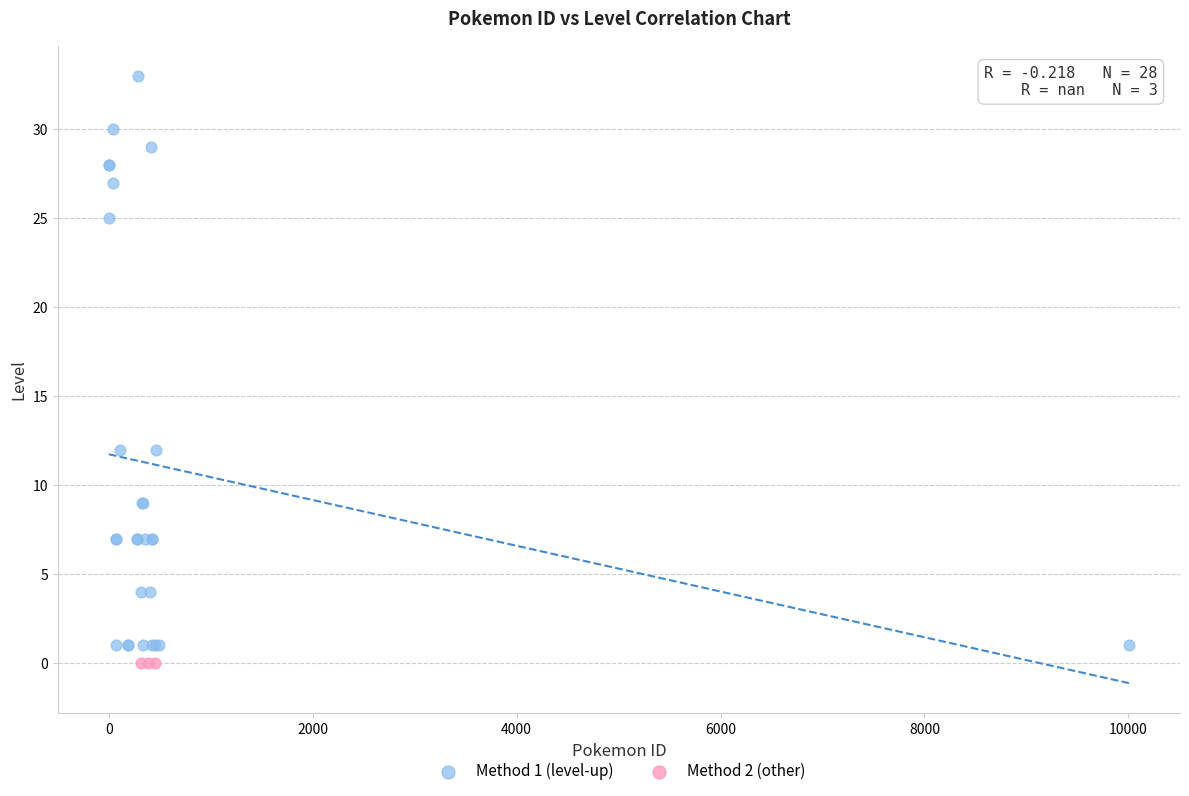

Which series reaches the maximum Y coordinate?

Method 1 (level-up)